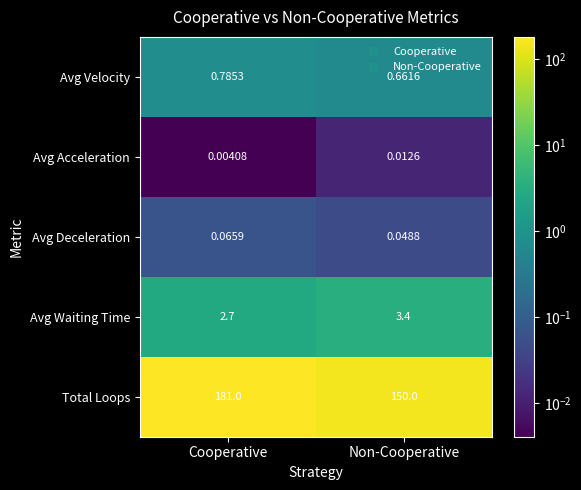

Which series has the largest total across all categories?

Total Loops